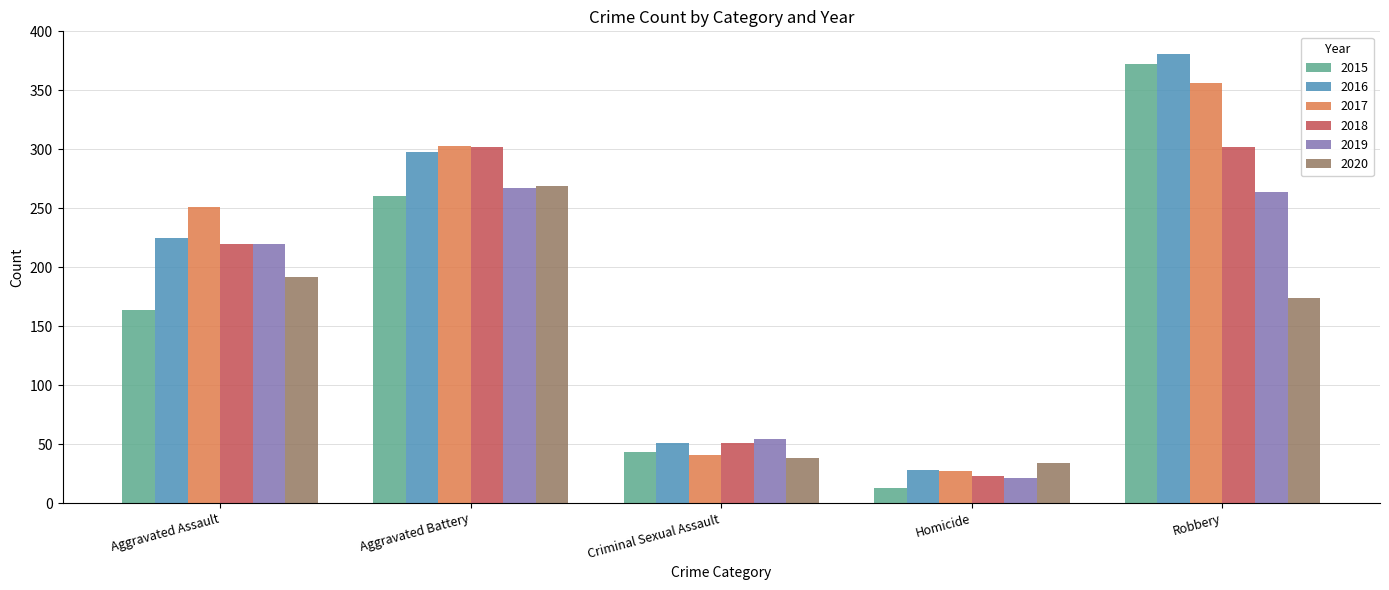

Which label corresponds to the largest value in the chart?

Robbery